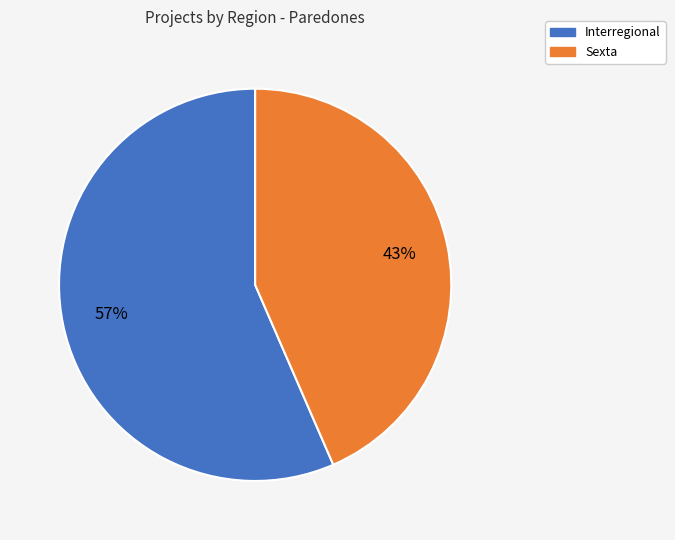

Does Interregional represent more than half of the total?

Yes